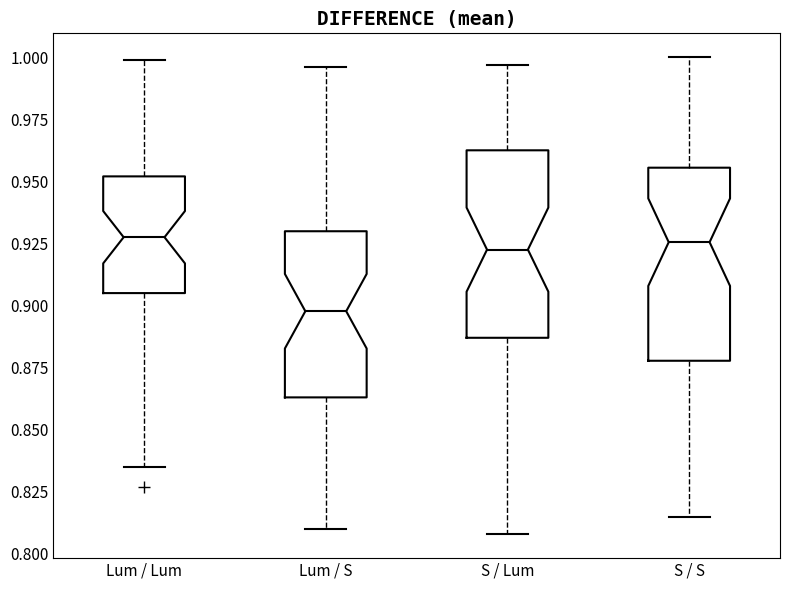

Where does the upper whisker of the box for Lum / Lum end on the y-axis? The values are not printed on the chart, so give them approximately, as read against the axis.

1.000